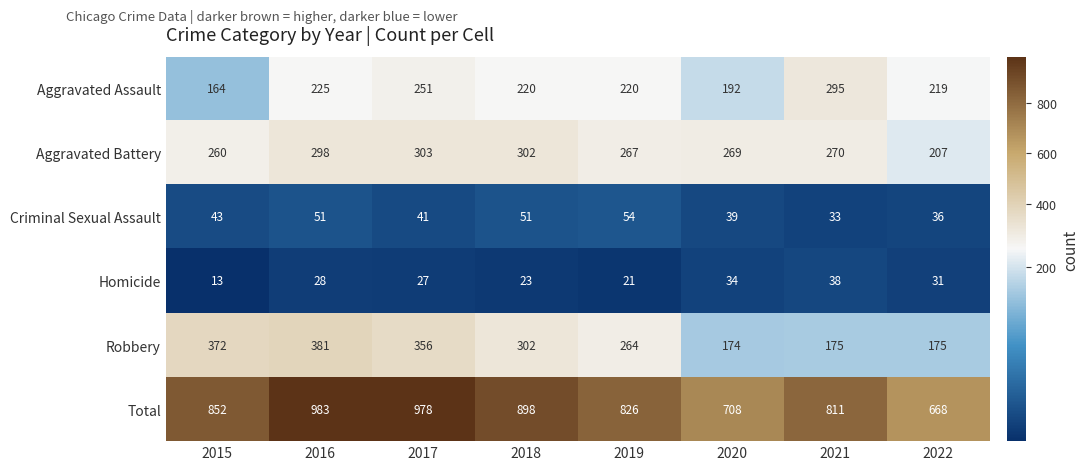

What is the difference between the highest and lowest values at 2021?

778